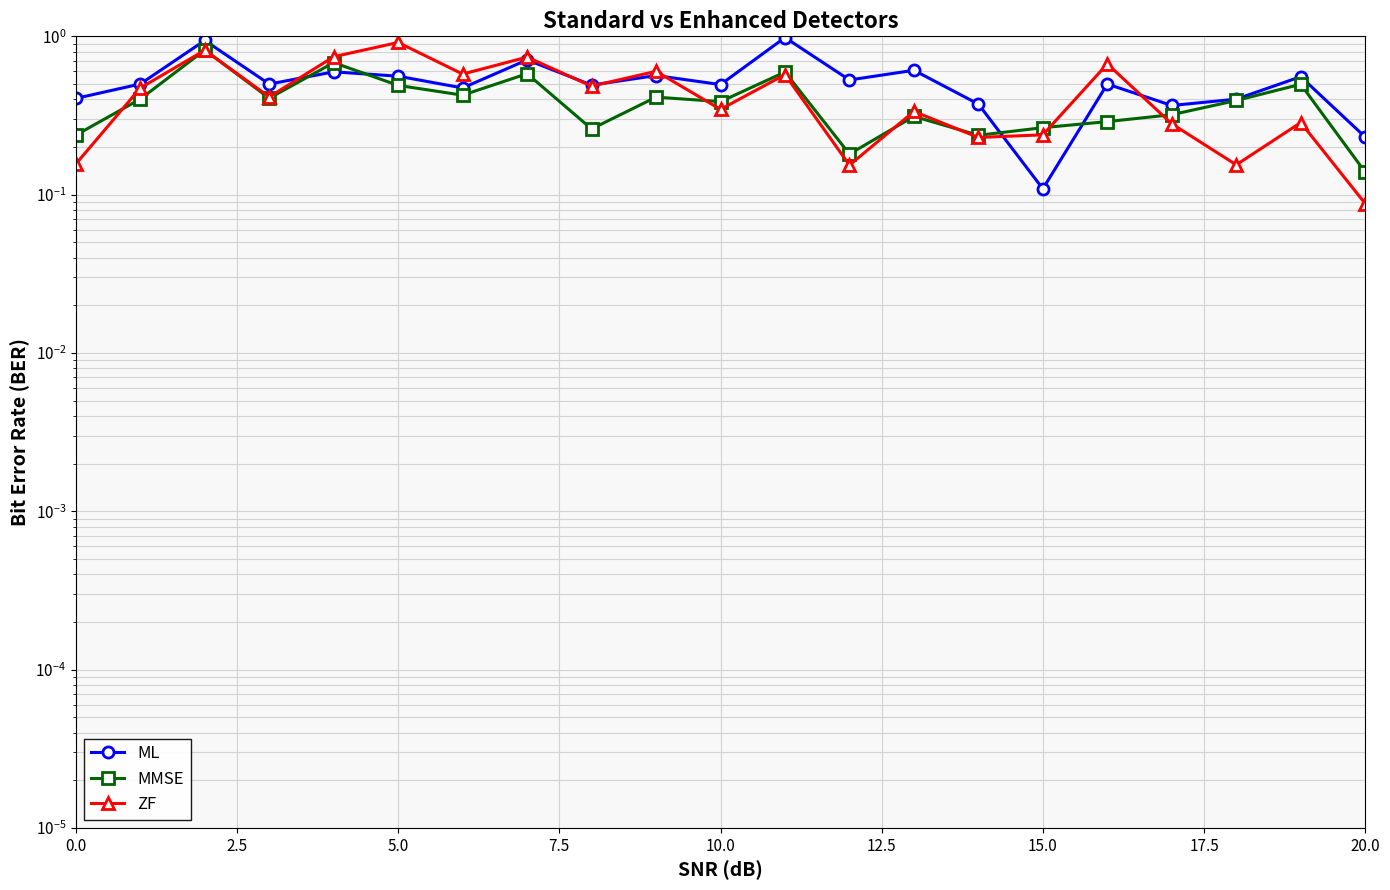

At how many categories does at least one series exceed 0?

21